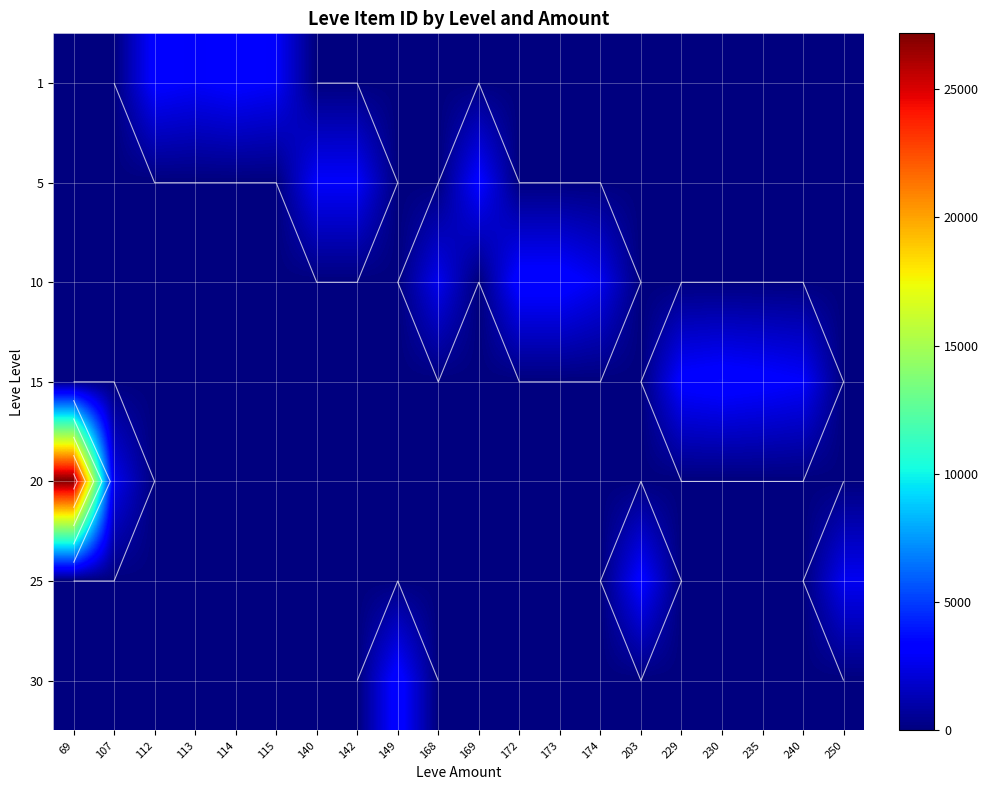

Which label corresponds to the largest value in the chart?

69